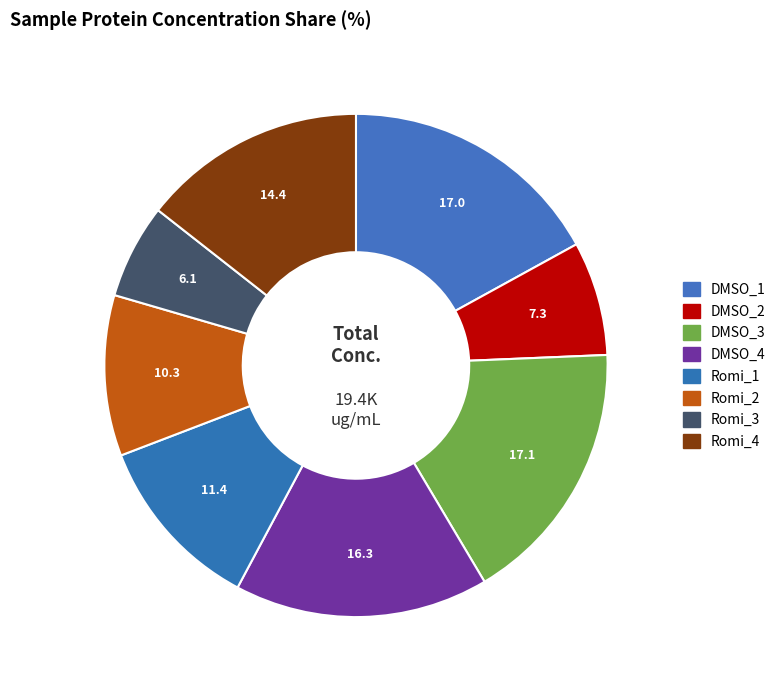

Does Romi_2 represent more than half of the total?

No